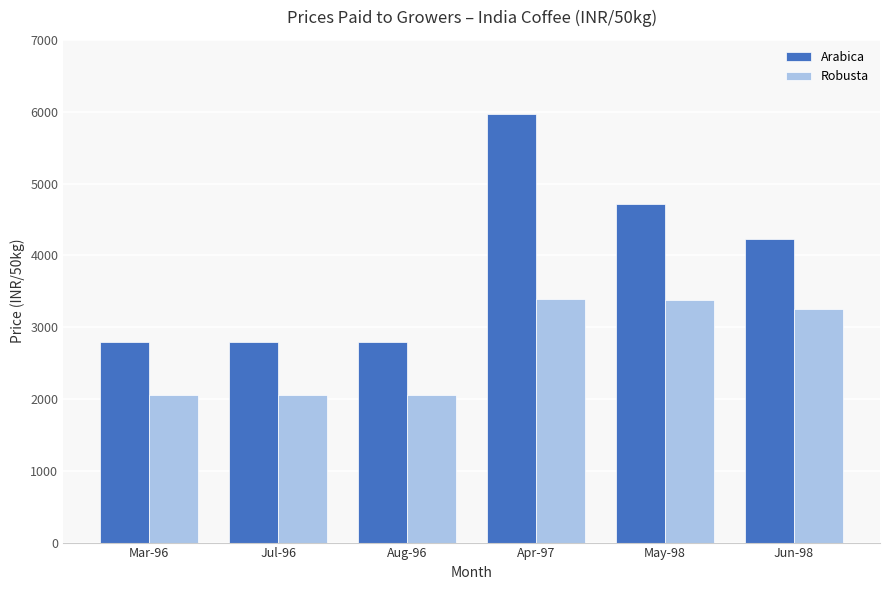

The Arabica series shows 2800 at Mar-96. True or false?

True